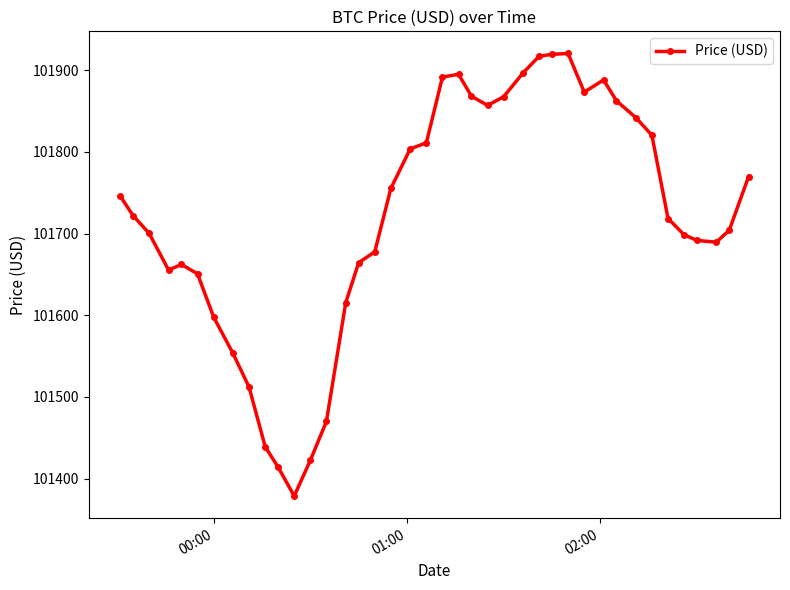

What is the smallest value displayed?

101378.8